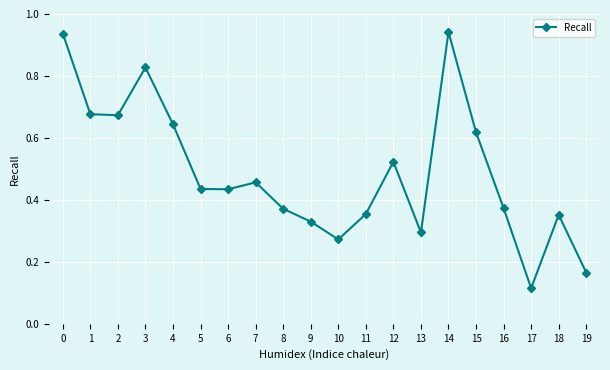

What is the sum of the values at 18 and 1?

1.0